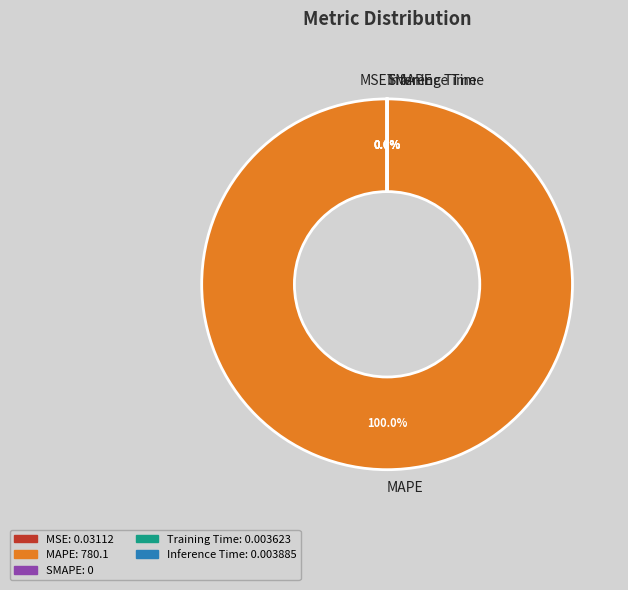

Count the number of slices in the pie.

5